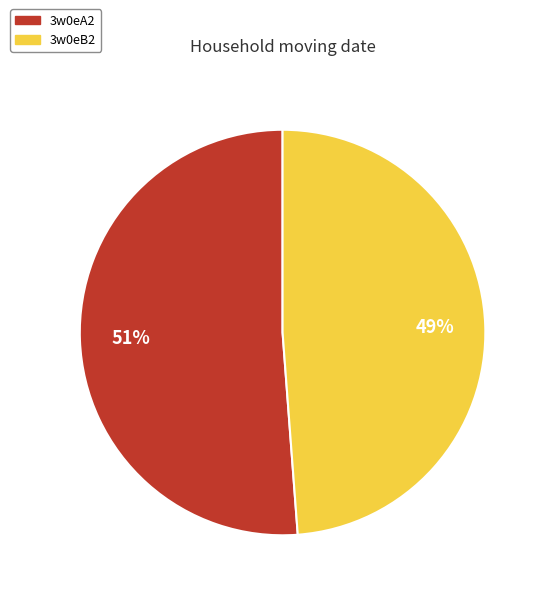

To the nearest percent, what percentage of the pie is 3w0eB2?

49%